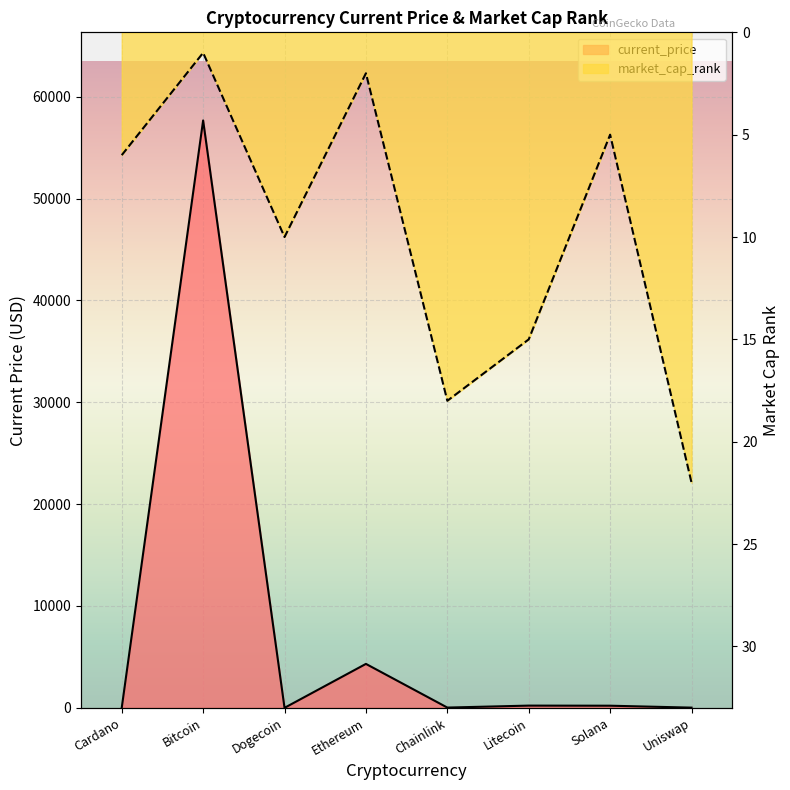

What is the label of the 8th point from the right?

Cardano